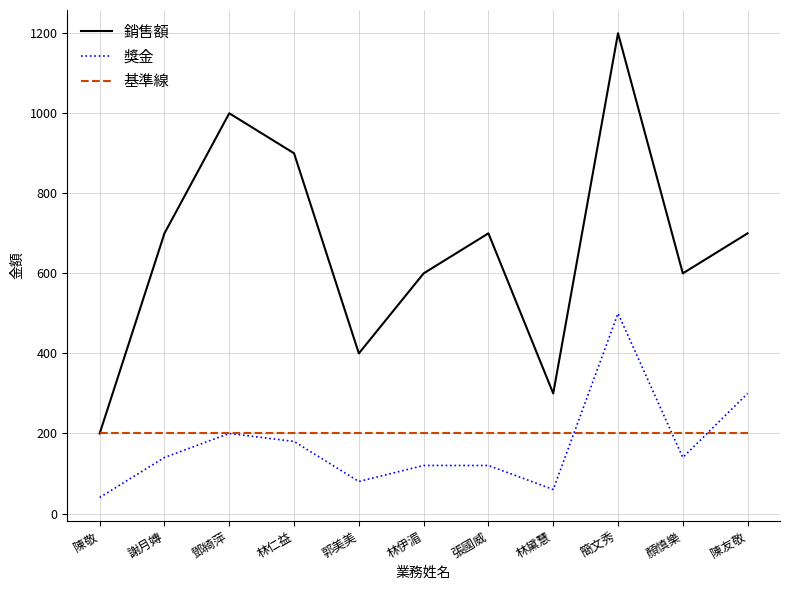

What is the difference between the 獎金 values at 陳敬 and 郭美美?

40